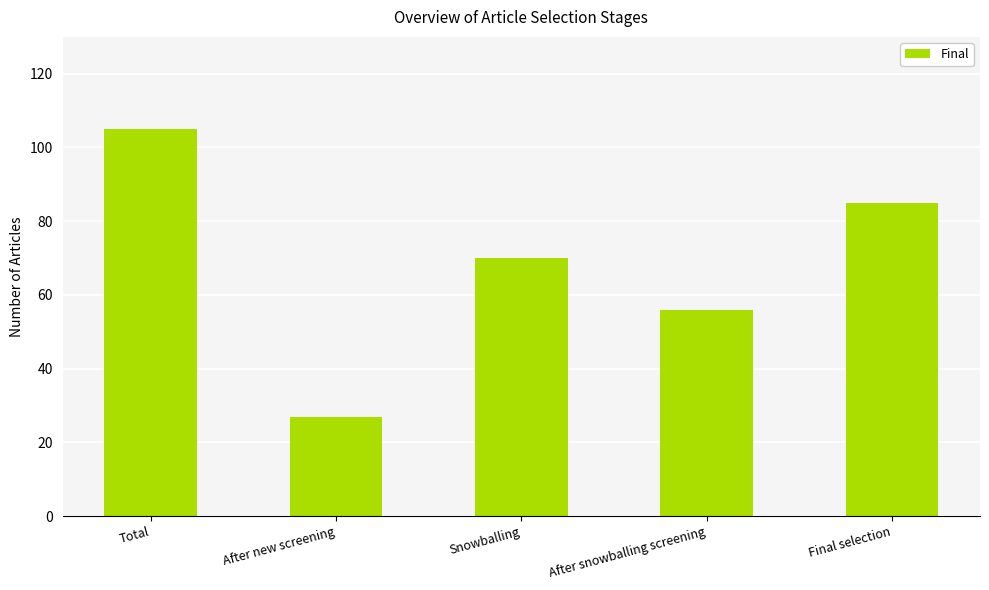

Which has a higher value, After new screening or Total?

Total